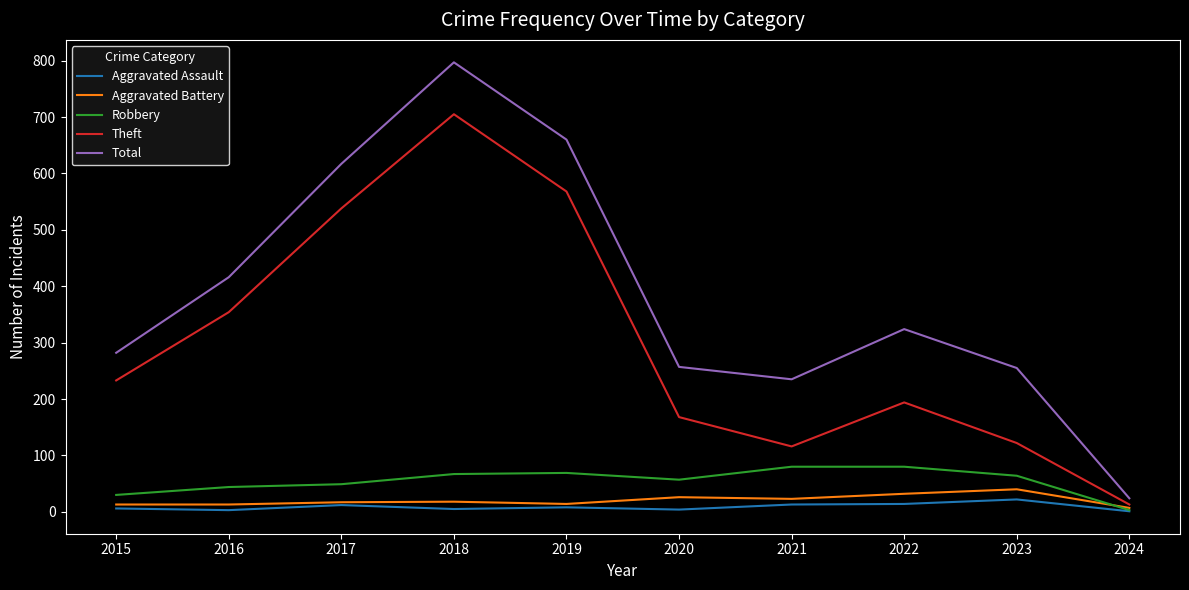

The Aggravated Assault series shows 12 at 2017. True or false?

True